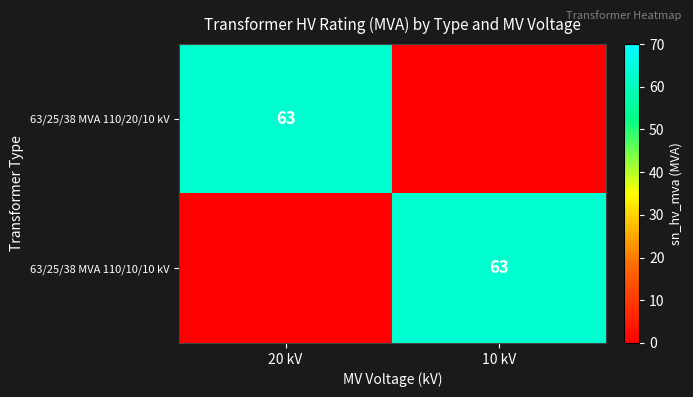

True or false: 63/25/38 MVA 110/20/10 kV has a value of 37 at 20 kV.

False